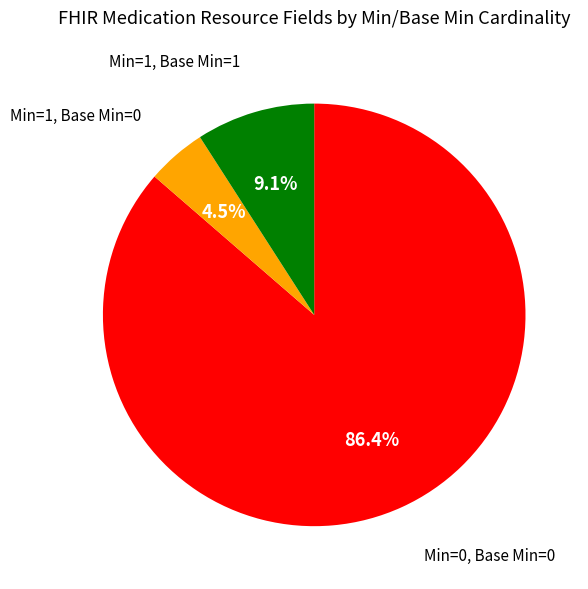

Is there a majority slice in this chart?

Yes